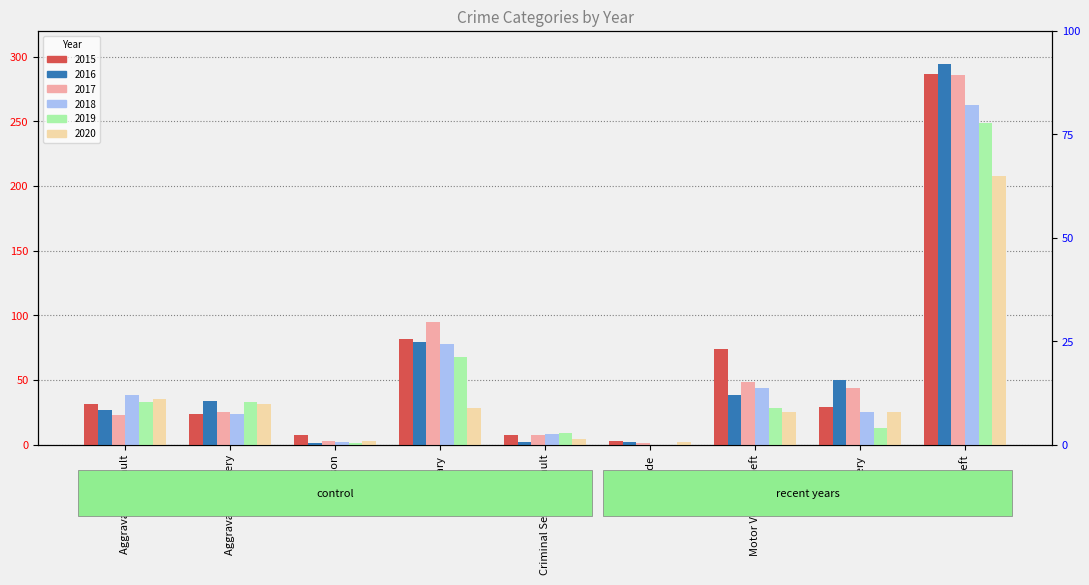

At which category is the sum across all series the highest?

Theft